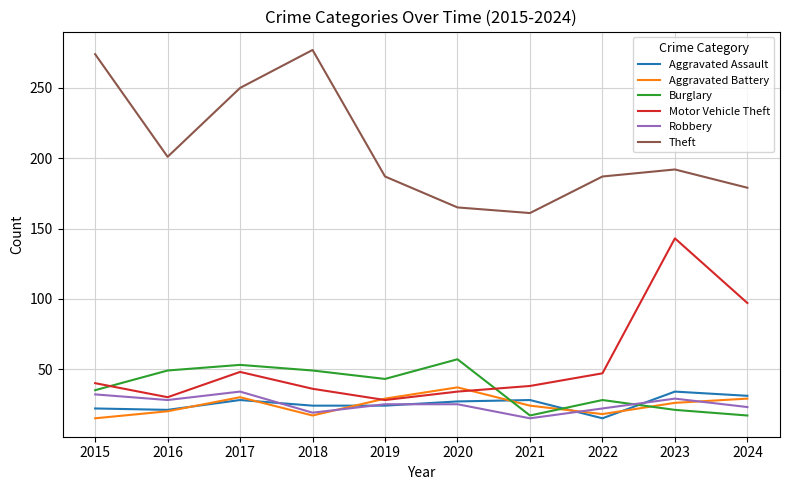

Is the value of Theft at 2019 greater than the value of Aggravated Assault at 2021?

Yes